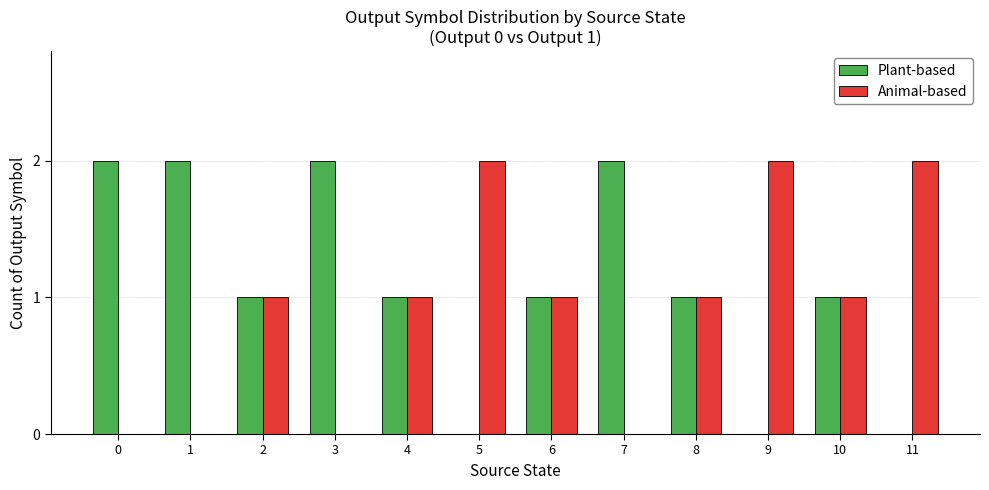

Which series has the largest total across all categories?

Plant-based